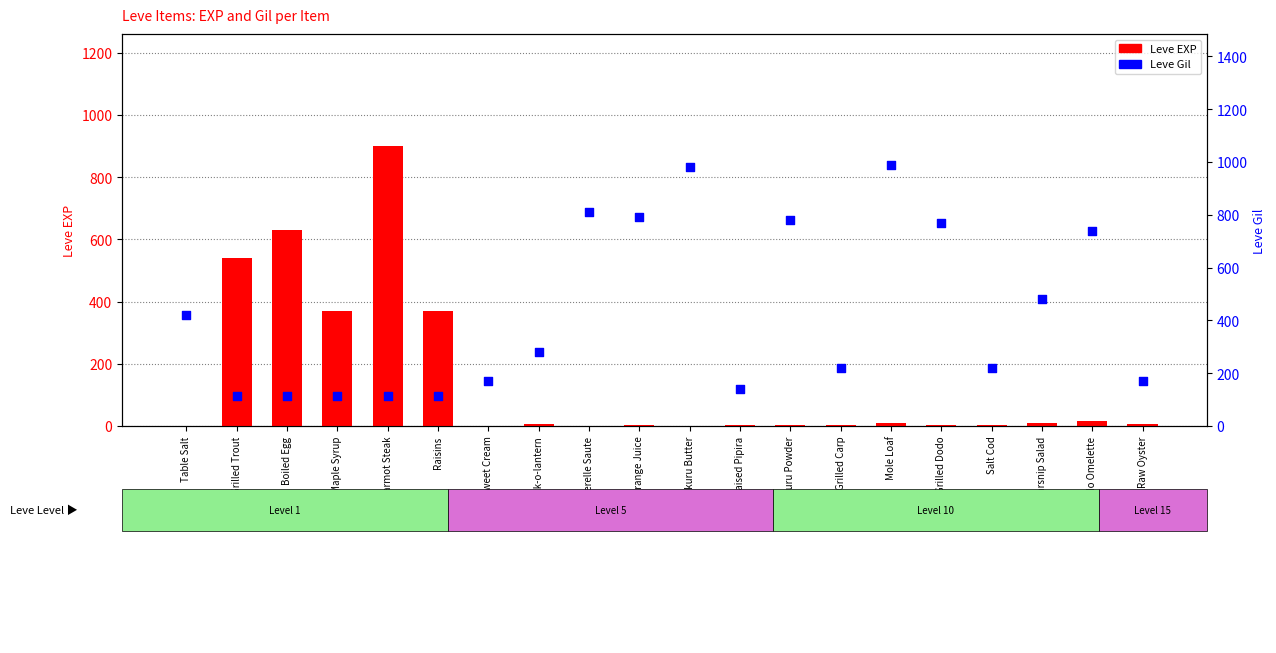

Which series reaches the minimum Y coordinate?

Leve EXP